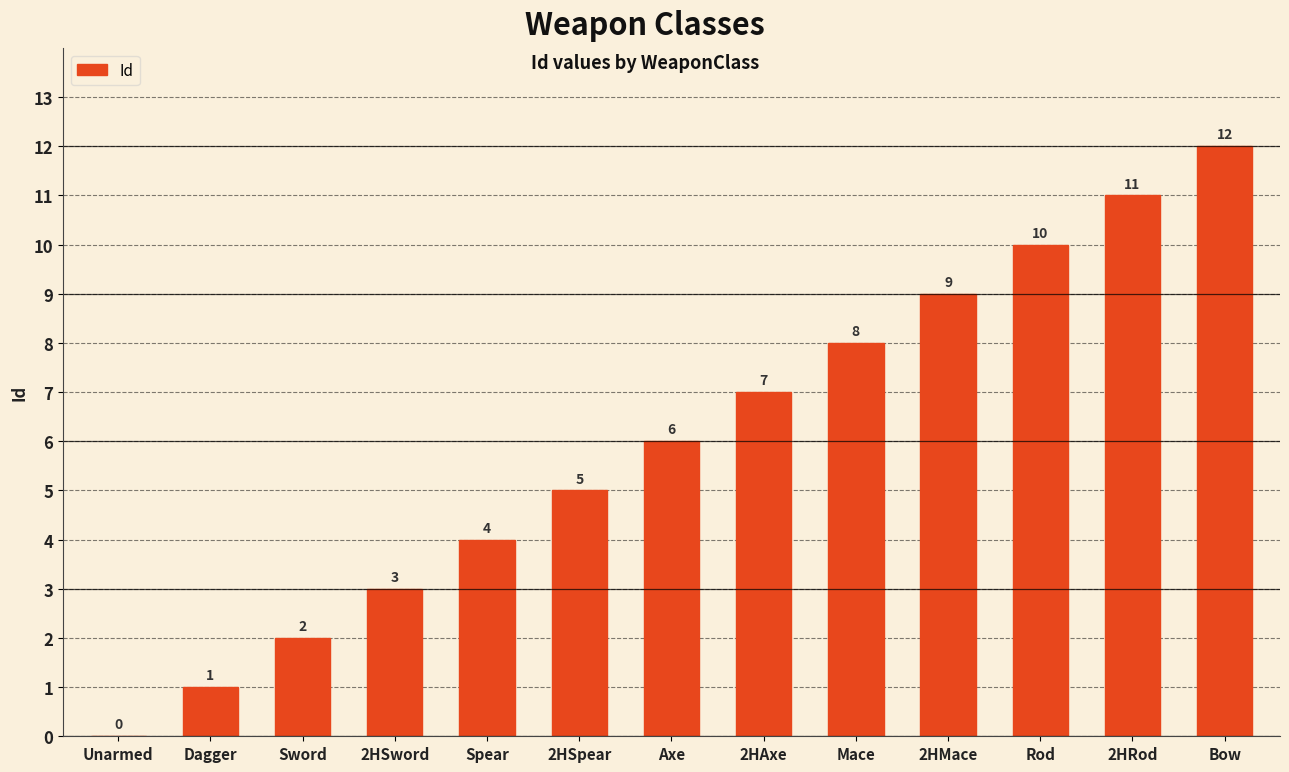

The chart shows a value of 16 at Bow. True or false?

False